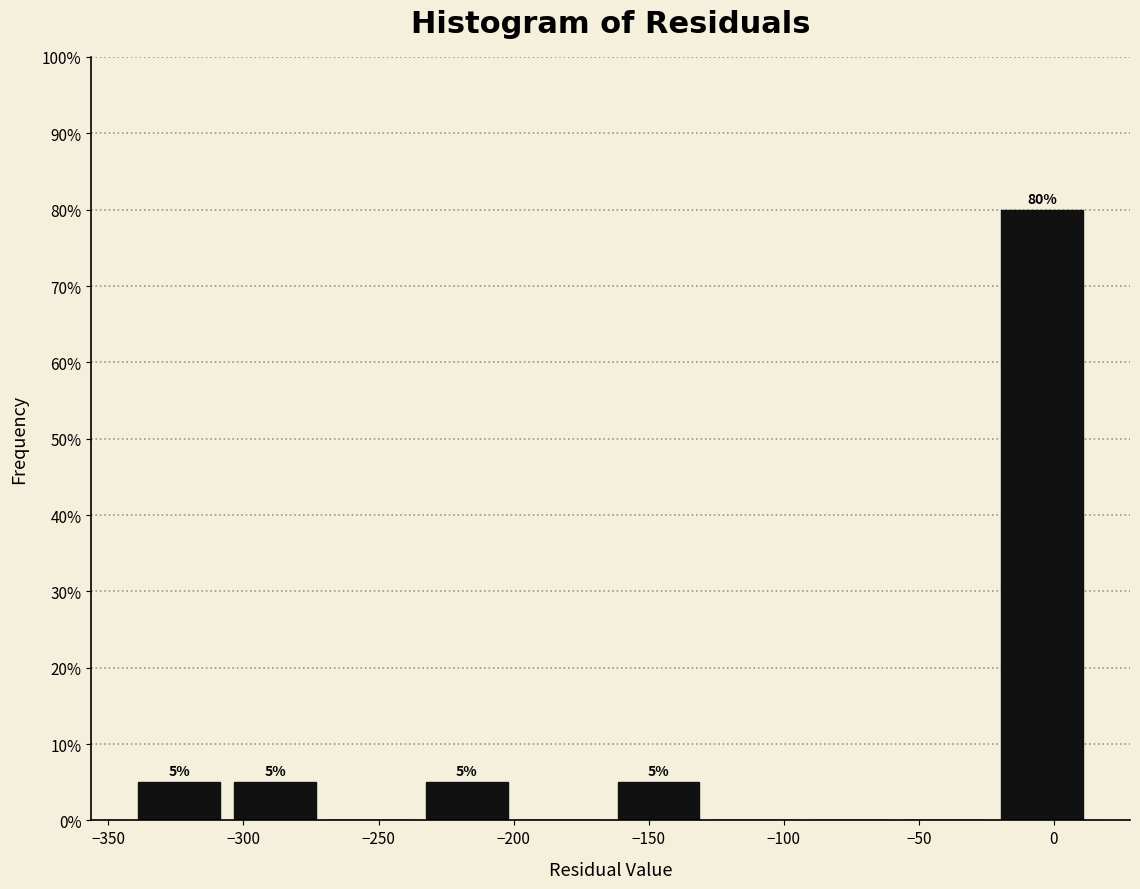

Which range on the x-axis has the tallest bar?

-20 to 15